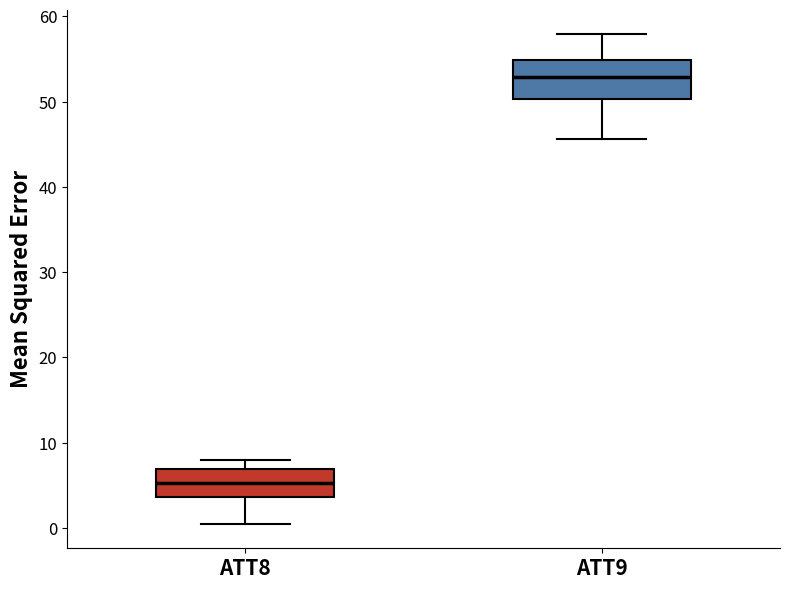

Which box has the highest median line?

ATT9